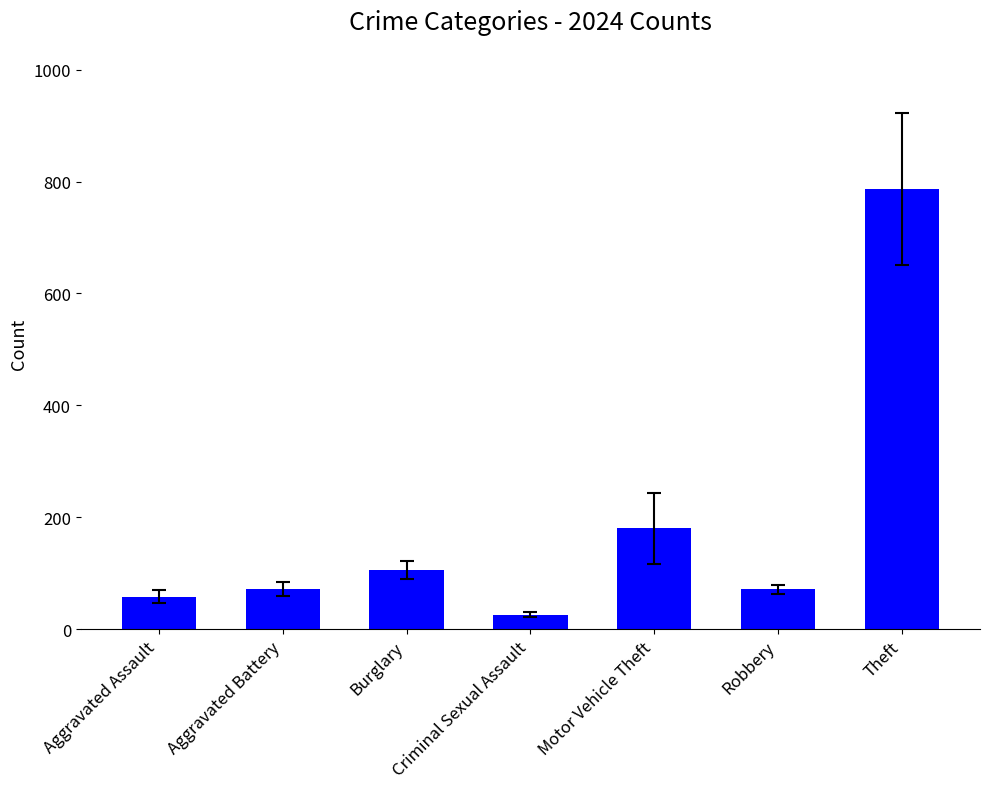

How many bars are there in total?

7